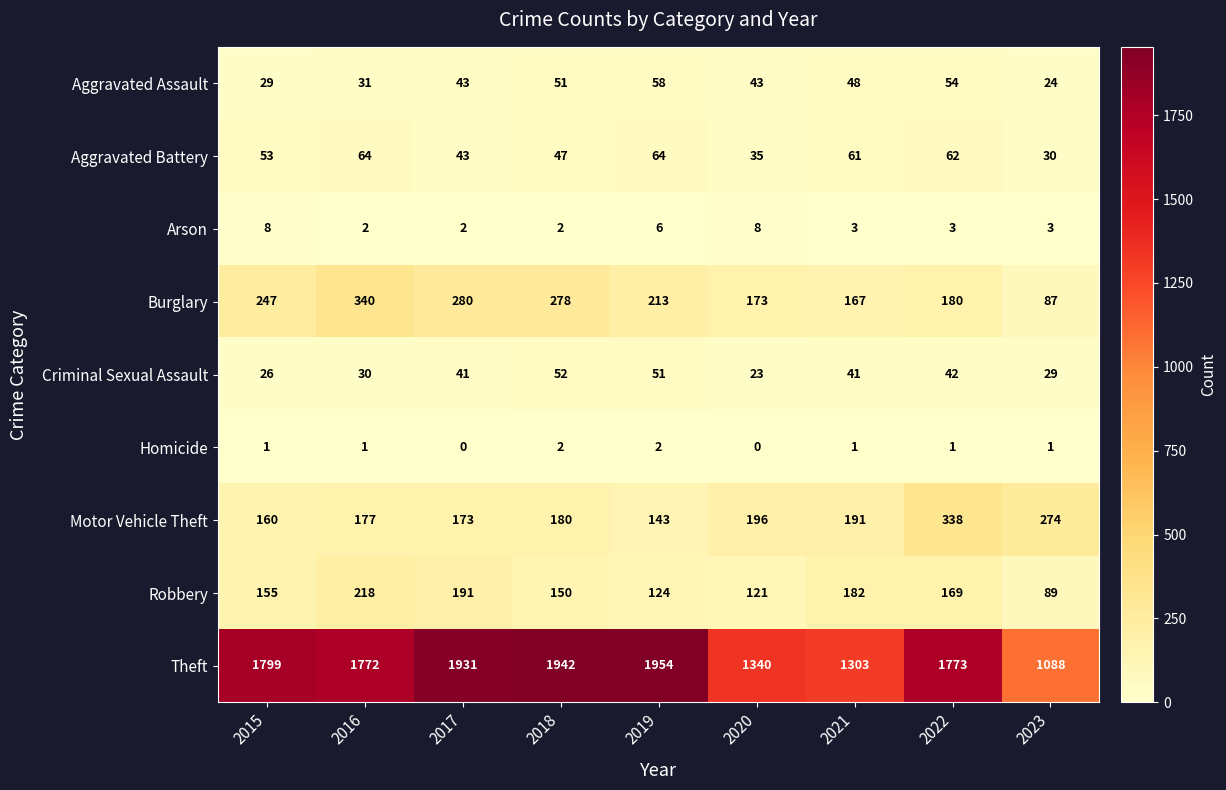

What is the total value across all series at 2019?

2615